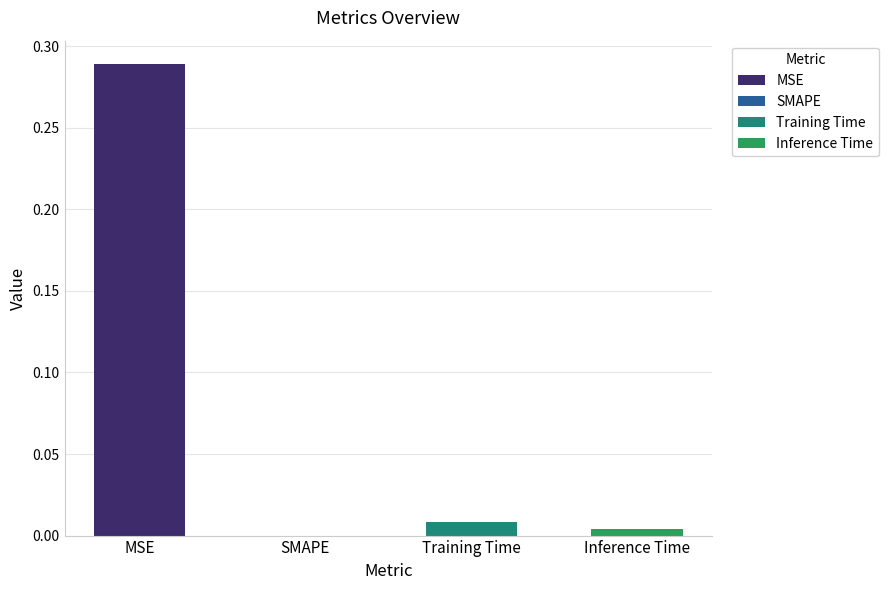

Rank the categories by value from lowest to highest.

SMAPE, Inference Time, Training Time, MSE